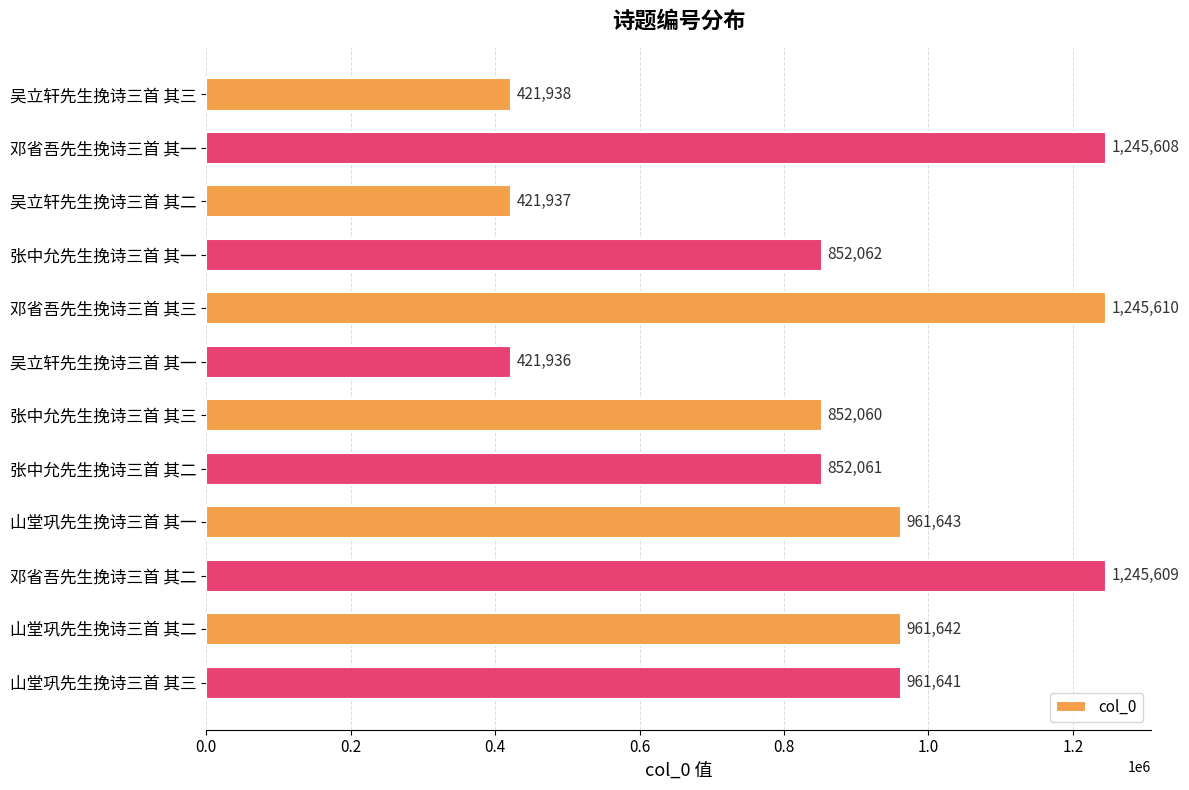

What value does the data have at 山堂巩先生挽诗三首 其二?

961642